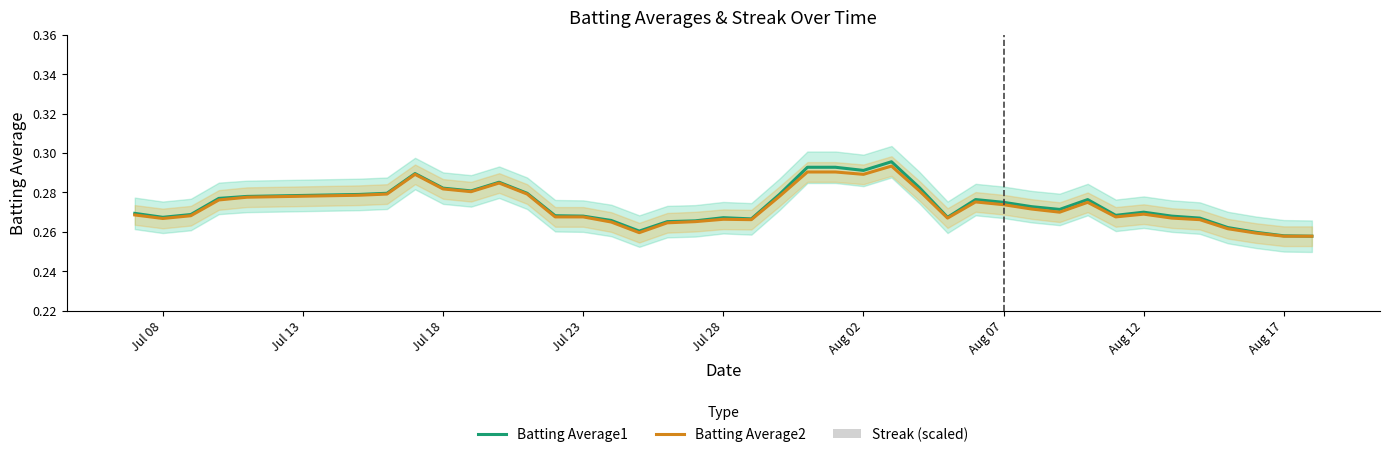

Is it true that Batting Average1 equals 0.1 at Jul 23?

False